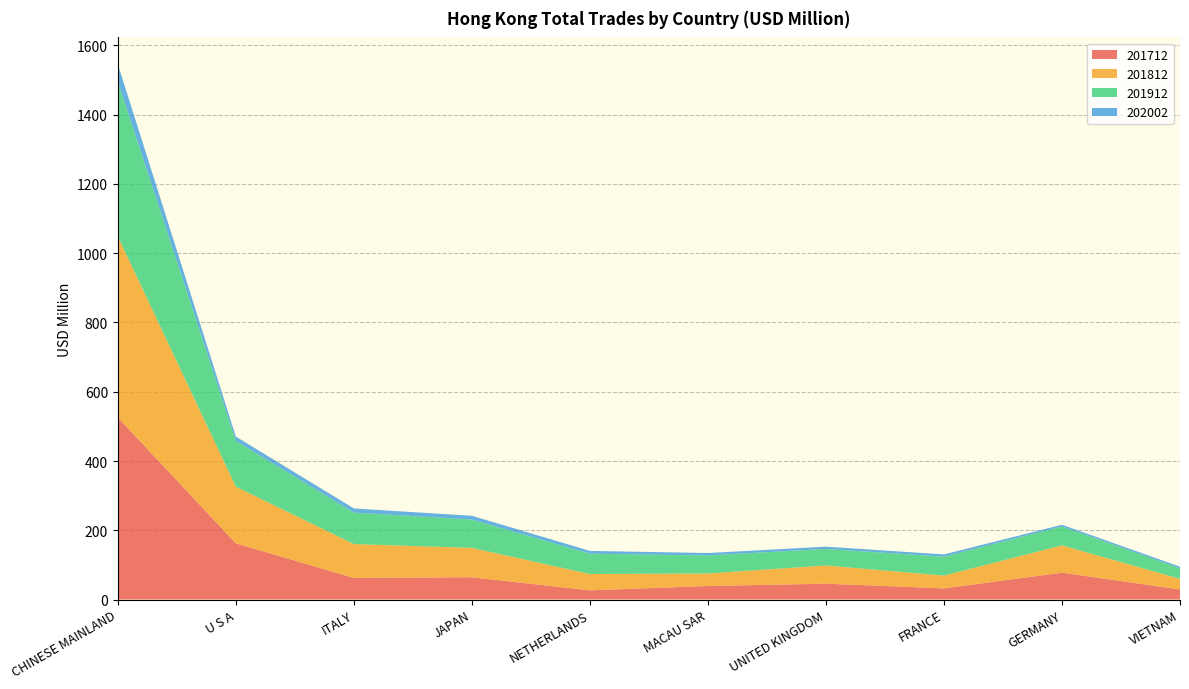

Reading left to right, extract all data points from this chart.

201712: 525.8	162.2	62.5	64.4	26.6	39.0	45.7	32.2	77.5	29.0
201812: 522.8	163.6	97.7	84.8	47.1	36.2	52.6	37.0	78.8	30.7
201912: 446.5	132.2	90.7	81.8	58.7	52.1	47.7	54.6	54.6	30.5
202002: 50.9	12.5	12.2	10.9	8.1	7.0	6.6	6.5	5.0	4.7